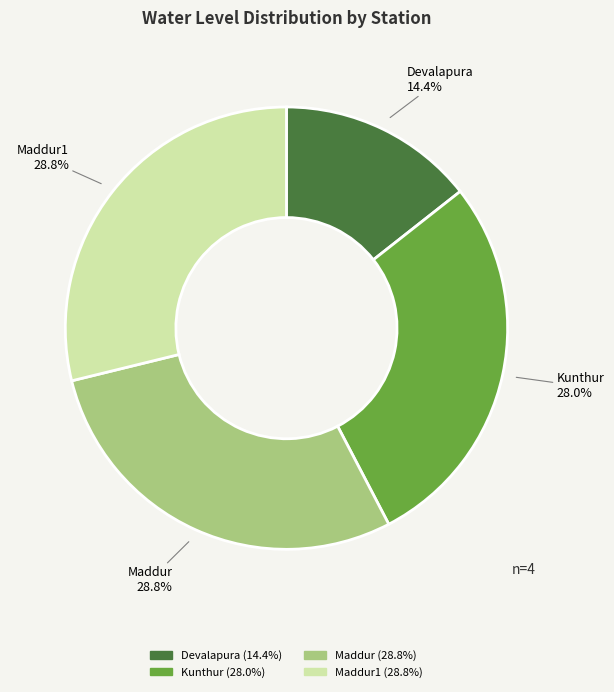

Is there any slice that represents more than half of the pie?

No